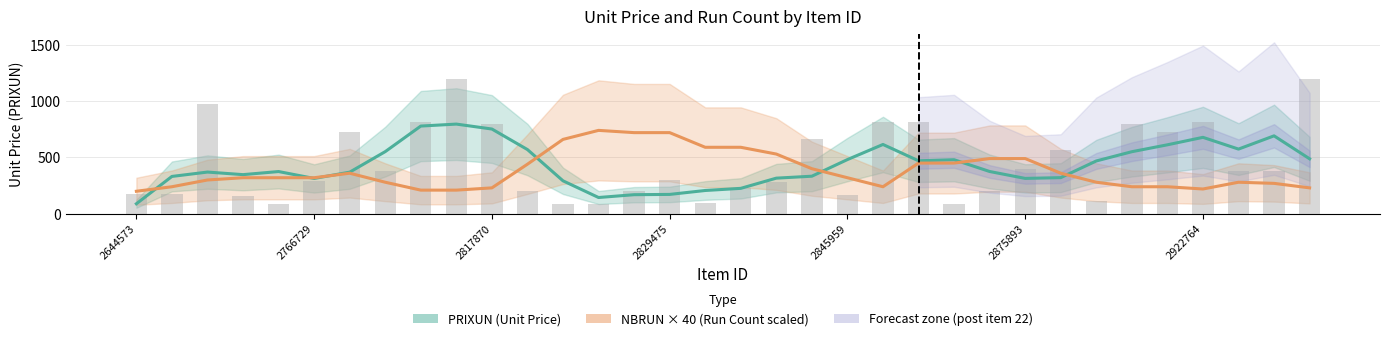

Does the chart contain stacked bars?

No